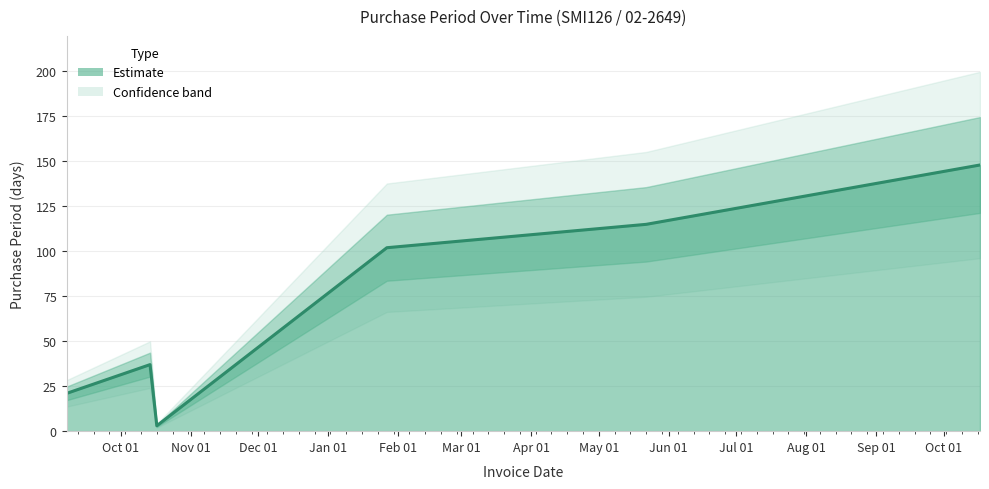

At which category does the data reach its first local valley?

2016-10-17